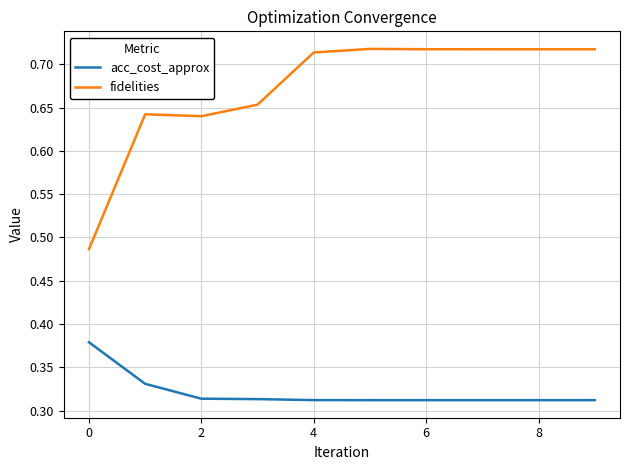

Count the fidelities values in the range 0 to 1.

10